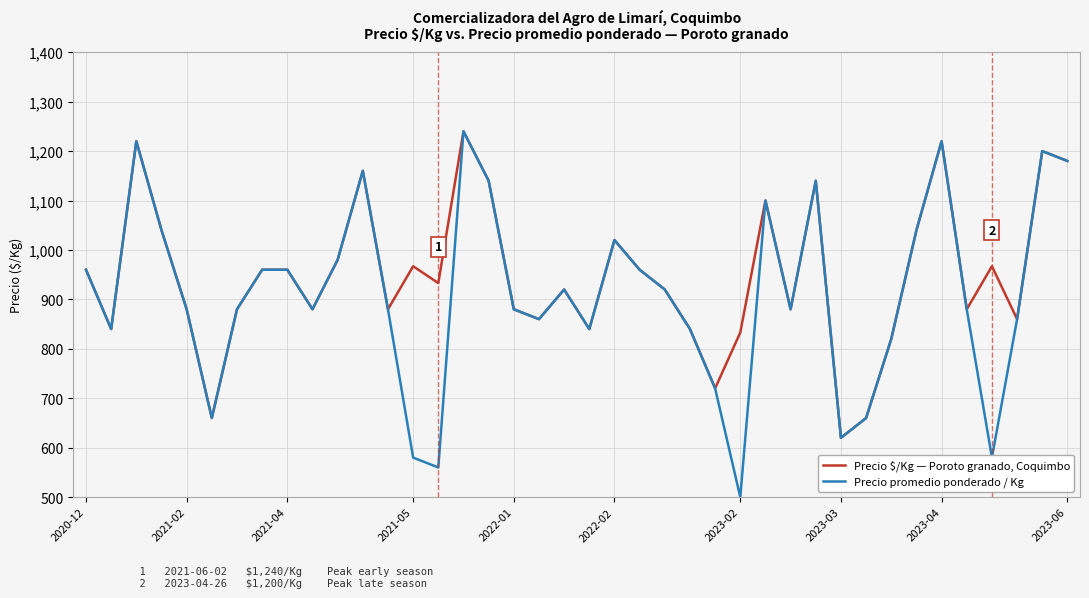

What is the maximum value for Precio $/Kg — Poroto granado, Coquimbo?

1240